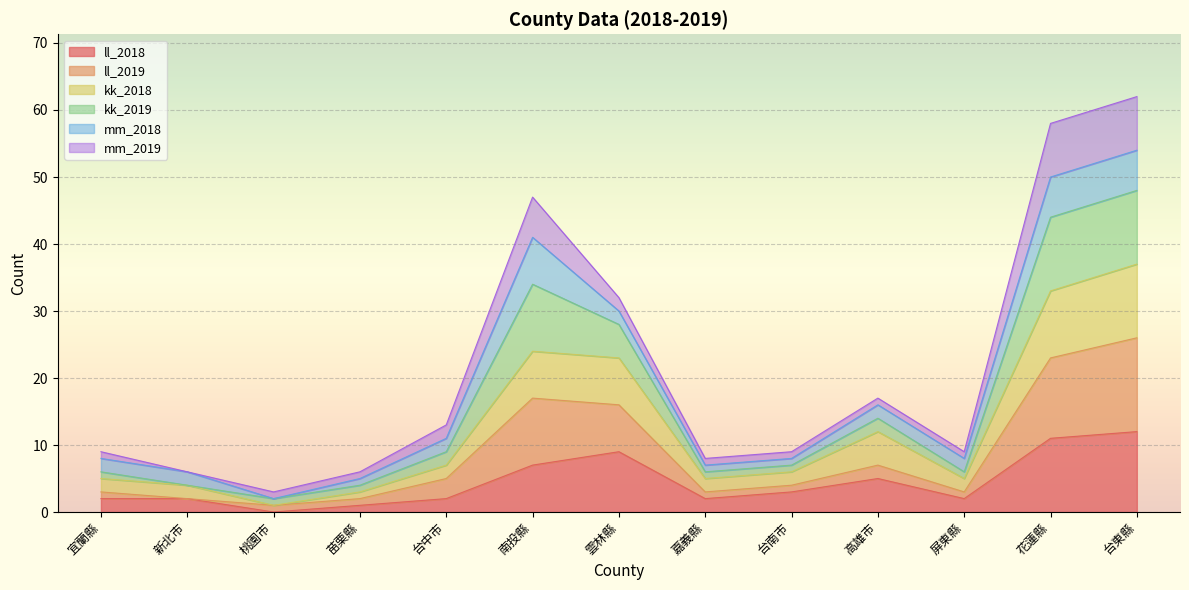

Which series changed the most between 台中市 and 台南市?

ll_2019